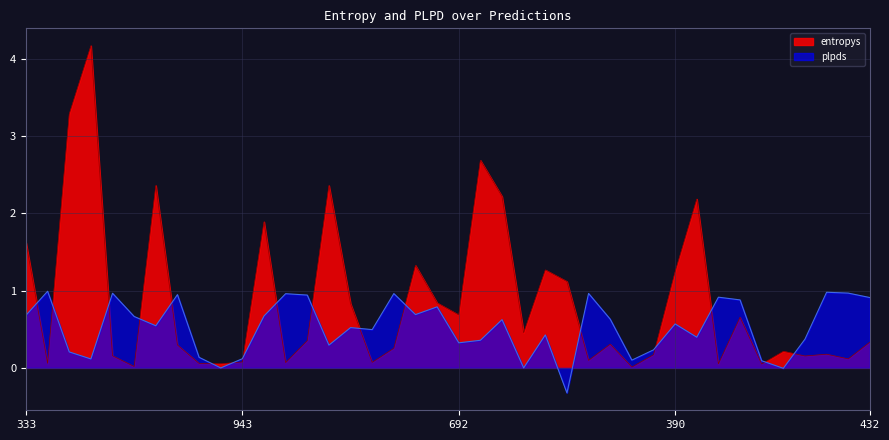

What is the sum of the plpds values at 979 and 713?

1.9